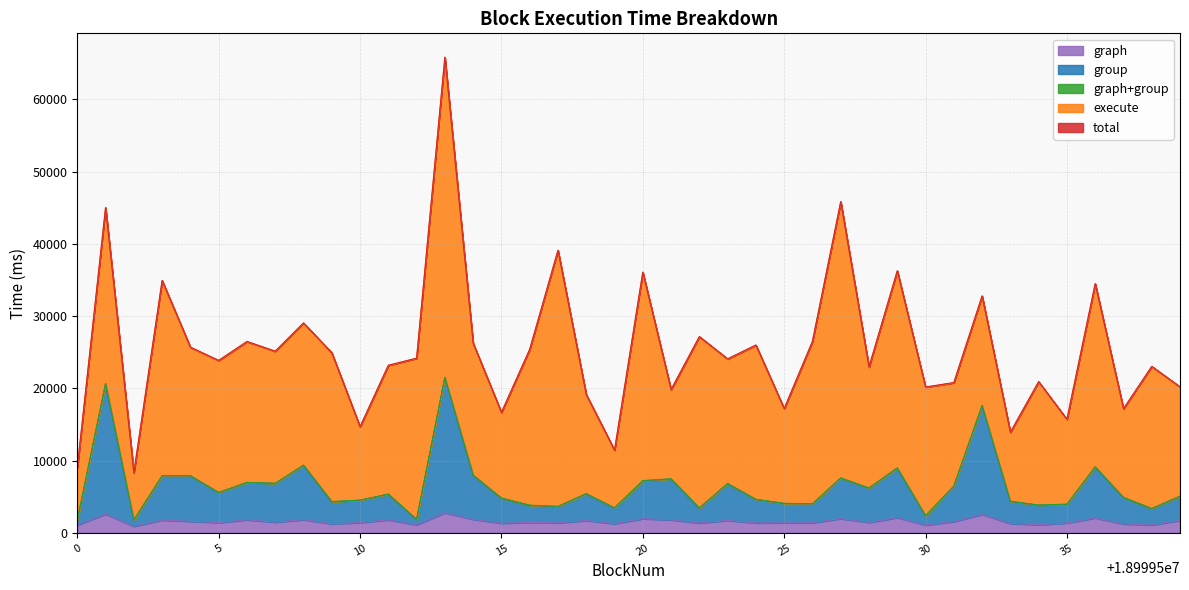

Does the chart have visible grid lines?

Yes